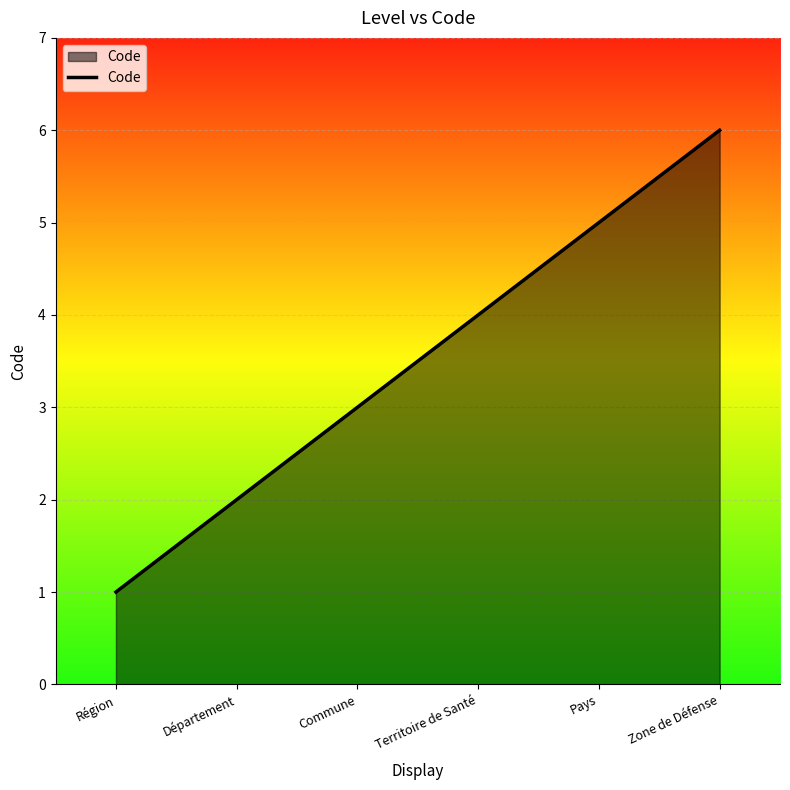

The chart shows a value of 2 at Département. True or false?

True